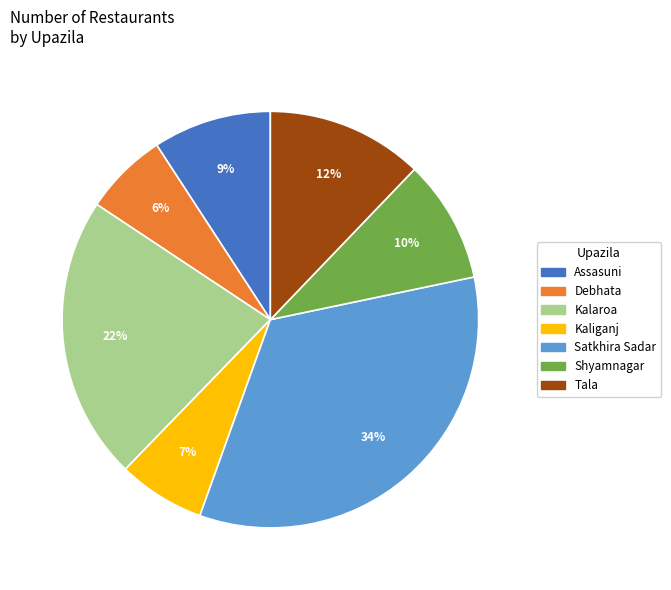

What is the largest slice in the pie chart?

Satkhira Sadar